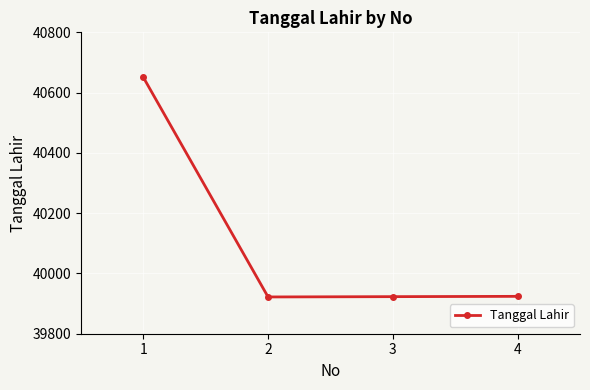

How many interior local valleys (lower than both neighbors) does the data have?

1